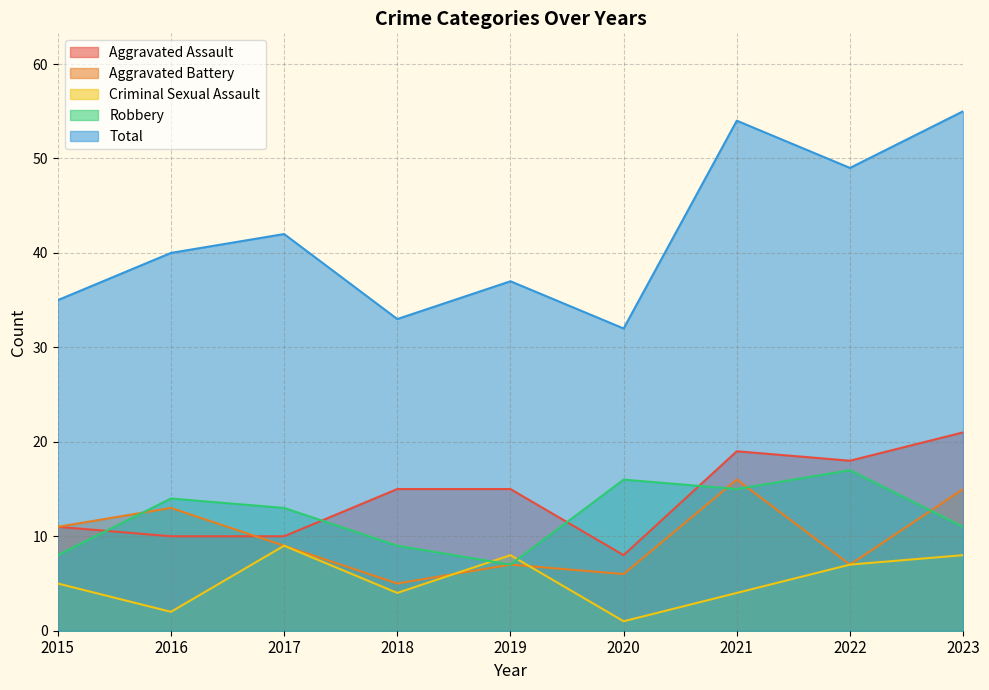

Rank the categories by Robbery value from highest to lowest.

2022, 2020, 2021, 2016, 2017, 2023, 2018, 2015, 2019